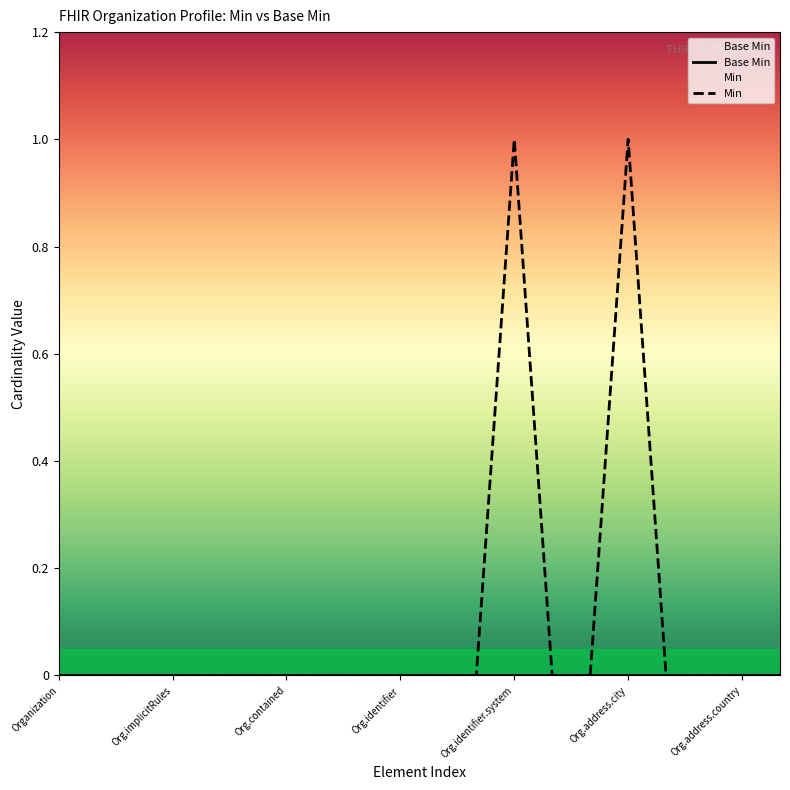

Which series has the largest total across all categories?

Min